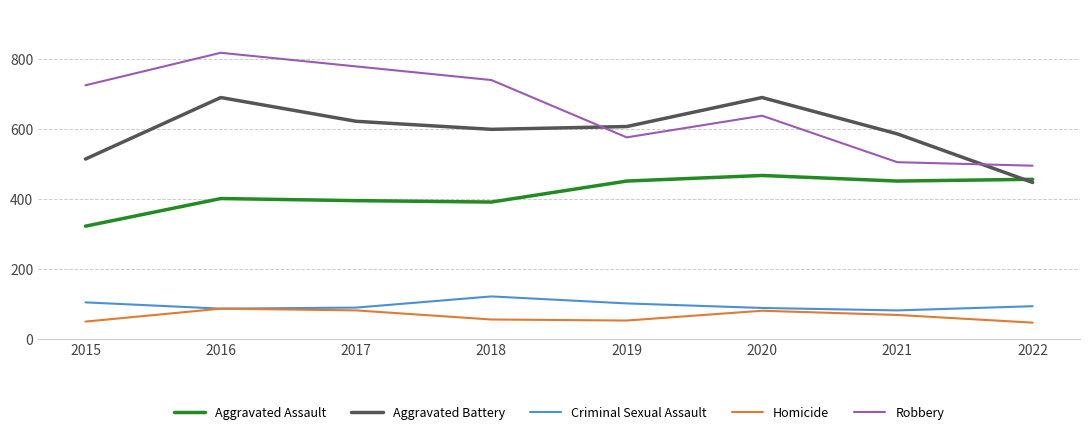

List the series in order of their peak value, highest first.

Robbery, Aggravated Battery, Aggravated Assault, Criminal Sexual Assault, Homicide